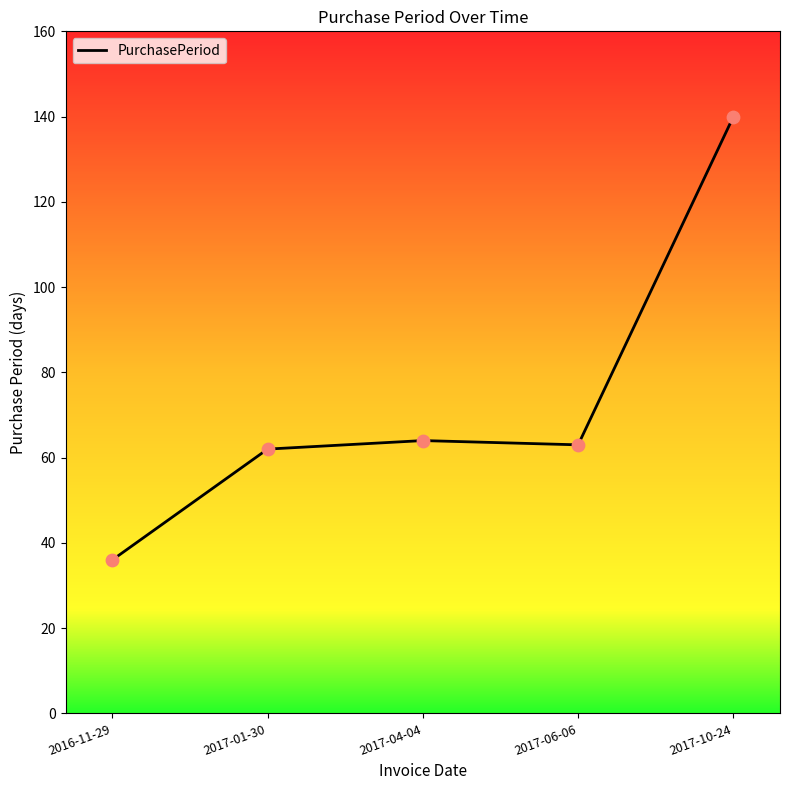

What is the change in value from 2016-11-29 to 2017-04-04?

+28